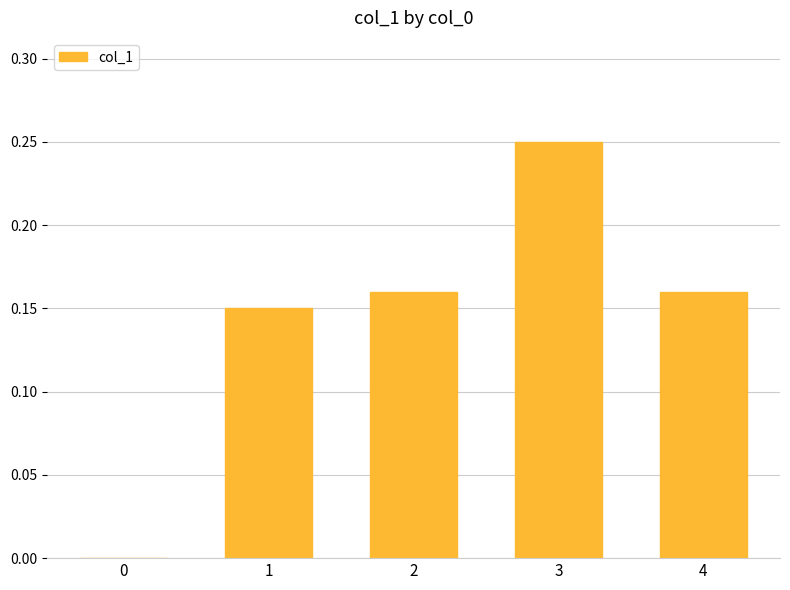

Which category has the highest value across all series?

3